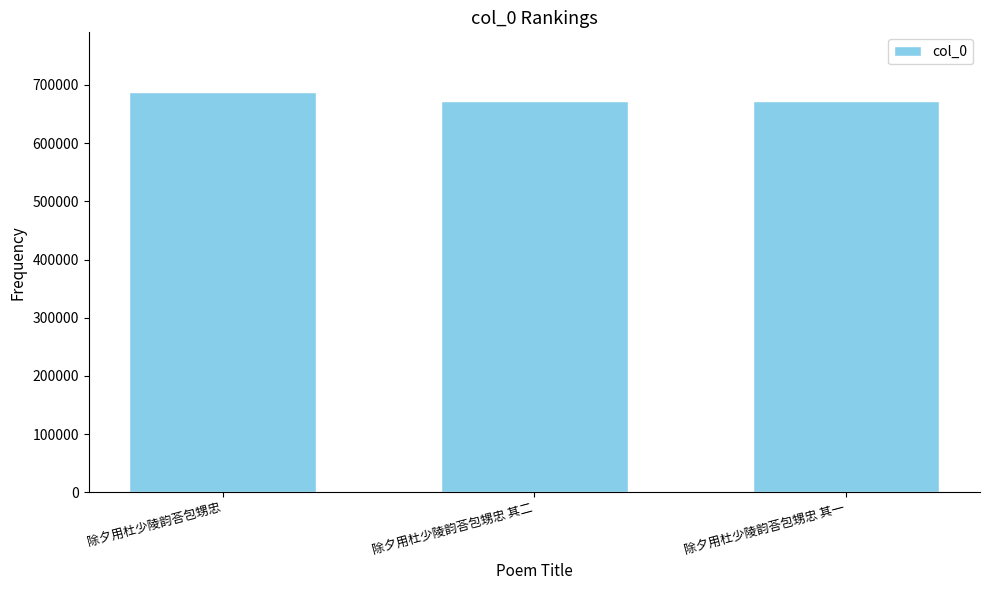

What is the label of the 2nd bar from the left?

除夕用杜少陵韵荅包甥忠 其二